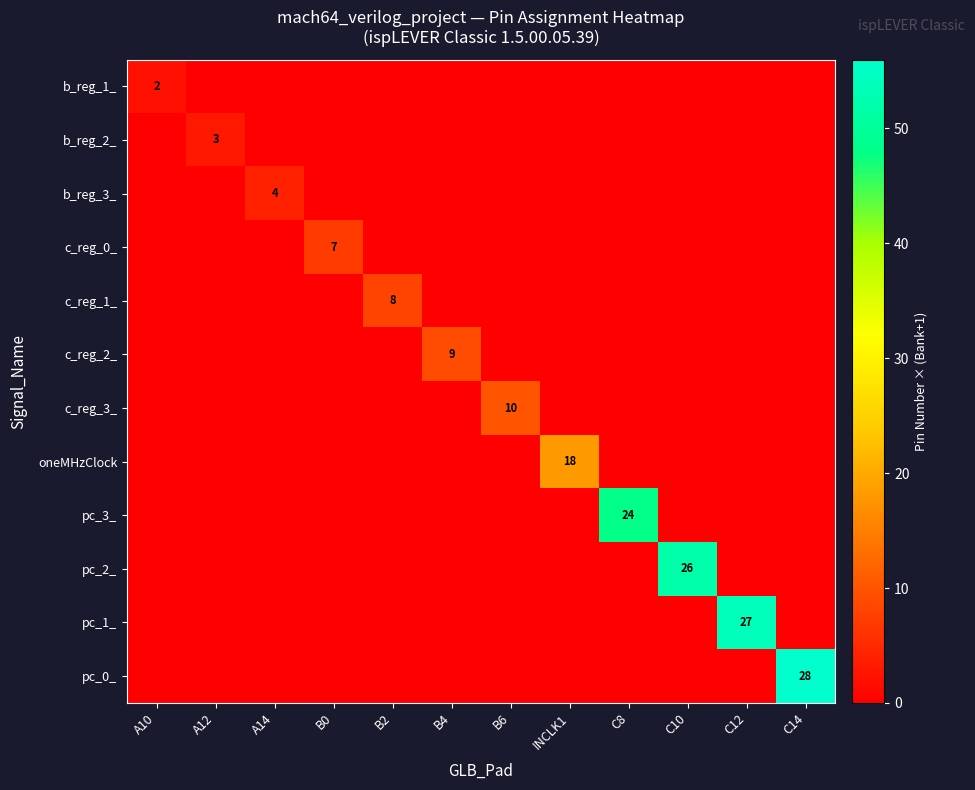

True or false: pc_0_ has a value of 56 at C14.

True